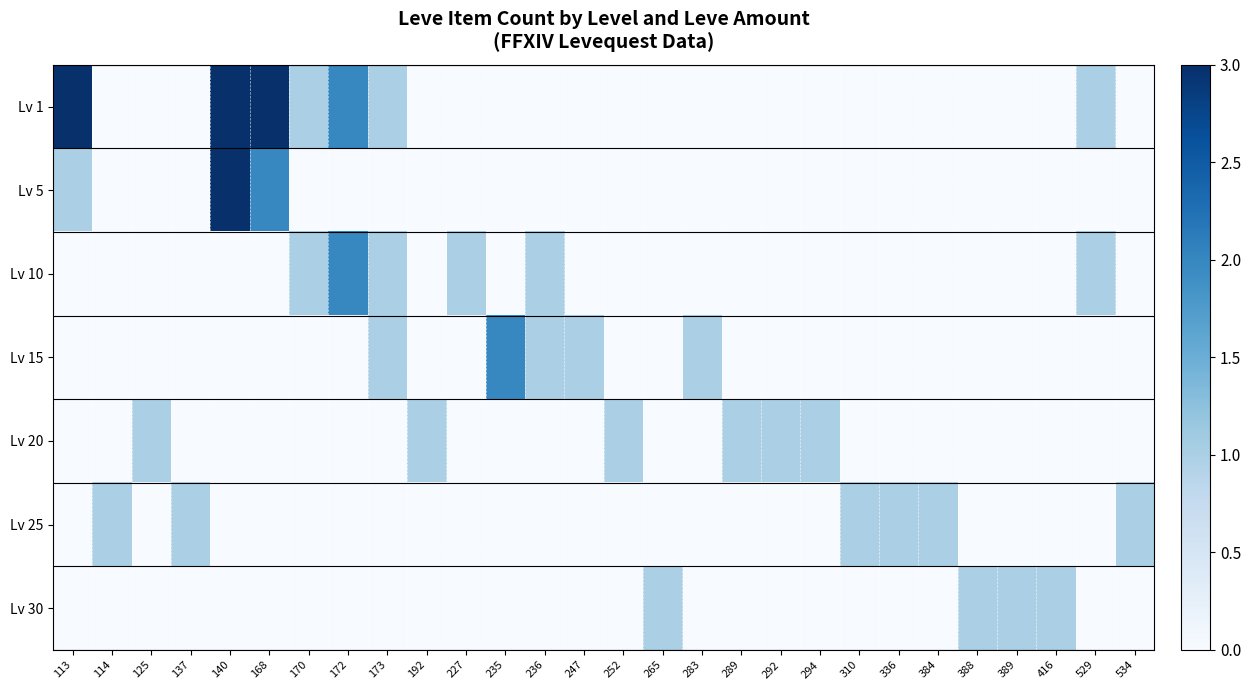

List the series in order of their peak value, lowest first.

Lv 20, Lv 25, Lv 30, Lv 10, Lv 15, Lv 5, Lv 1